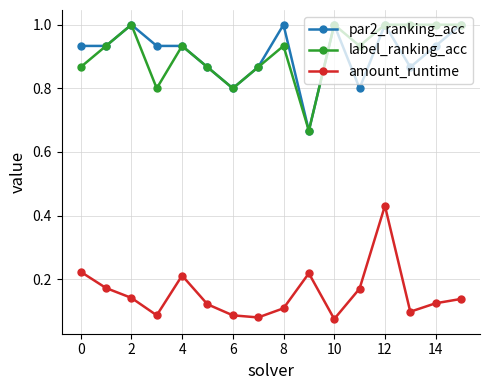

Does the chart display data point markers on the line(s)?

Yes